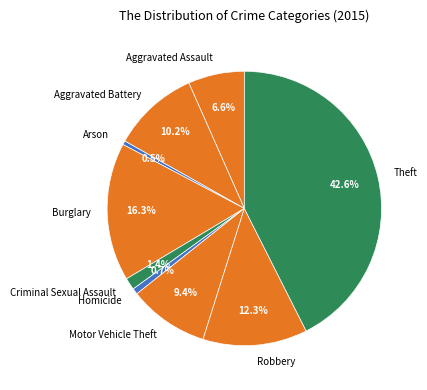

Combined, do Aggravated Battery and Homicide account for over 50%?

No